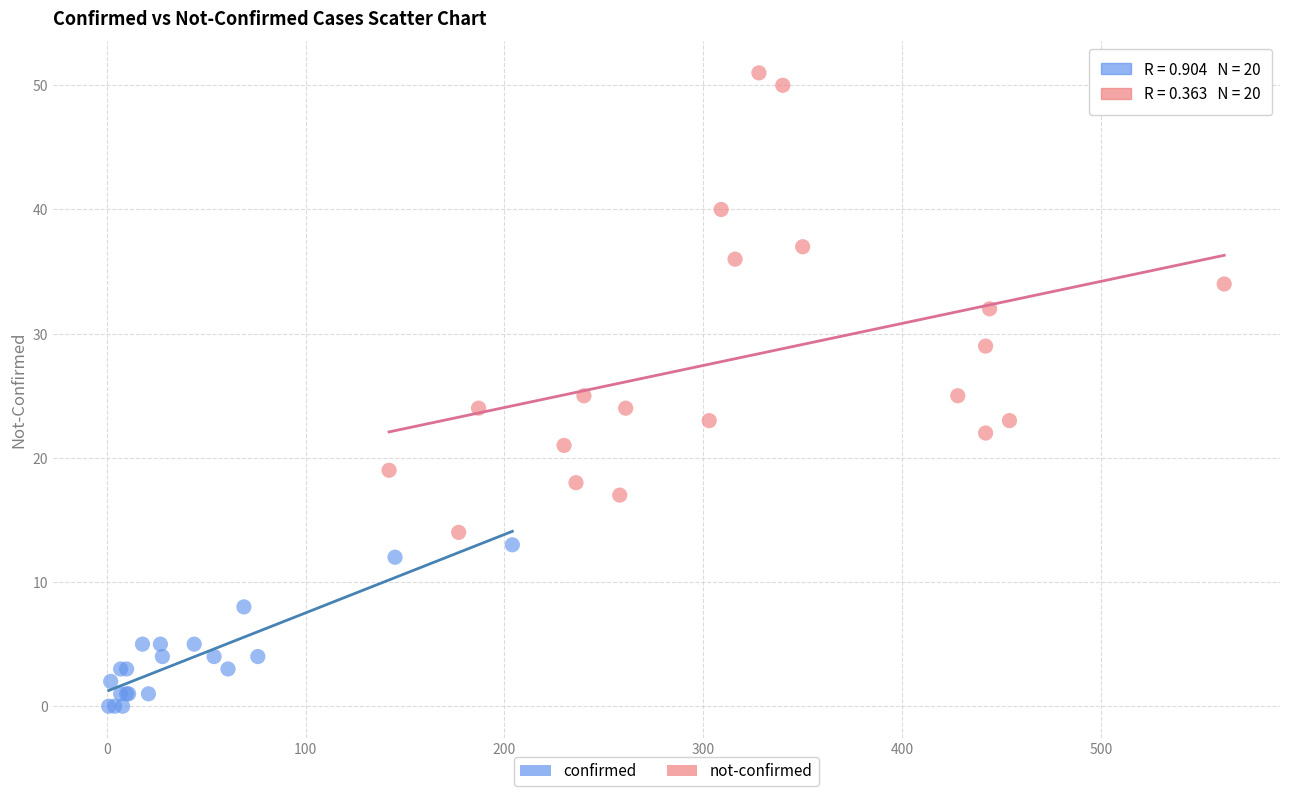

Which series reaches the minimum Y coordinate?

confirmed